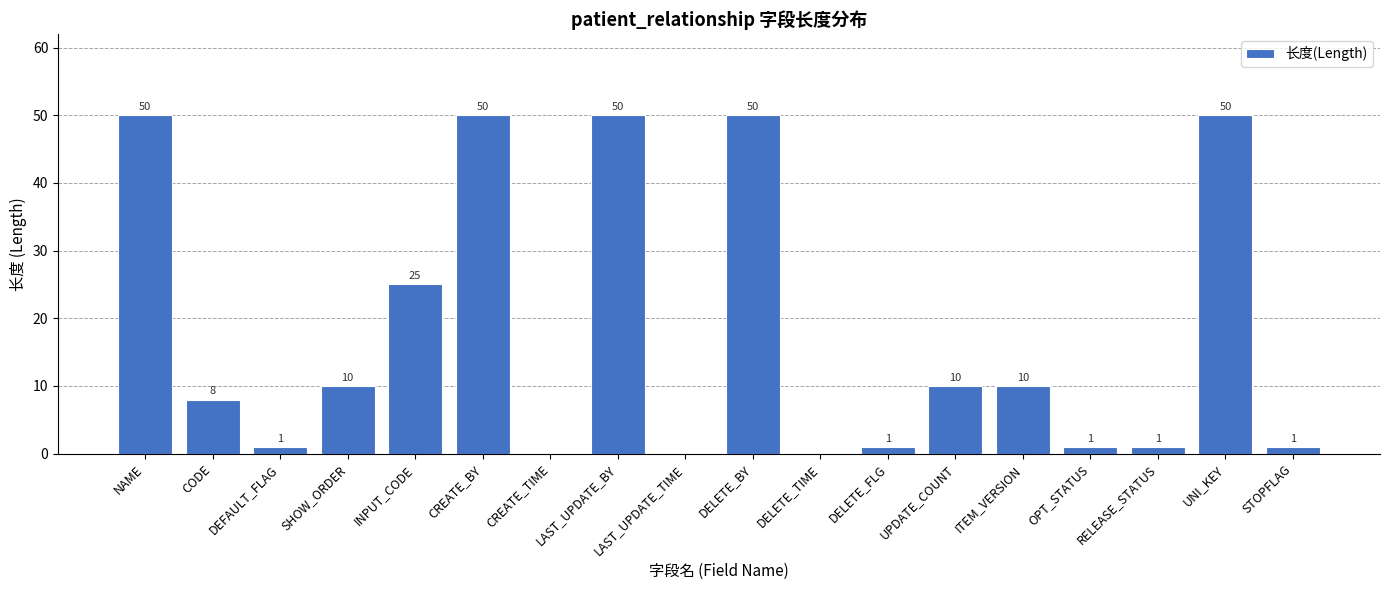

How many values are above zero?

15